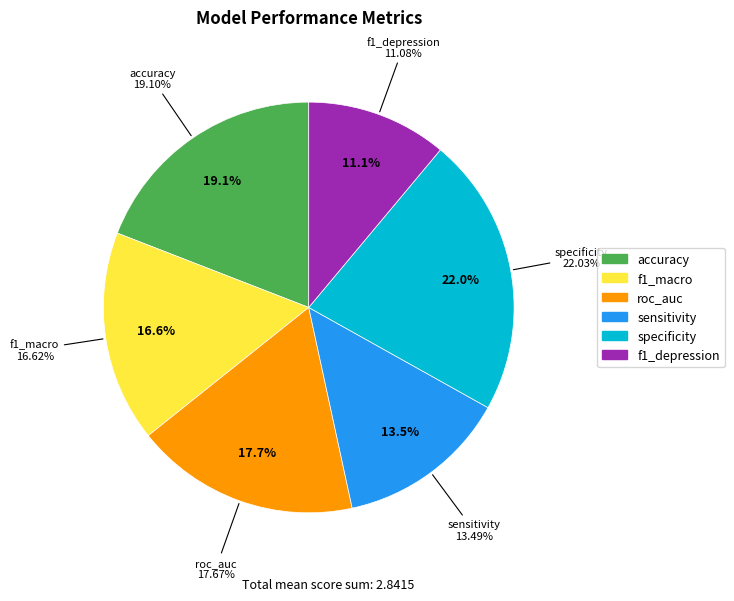

Does f1_depression account for over 50% of the chart?

No